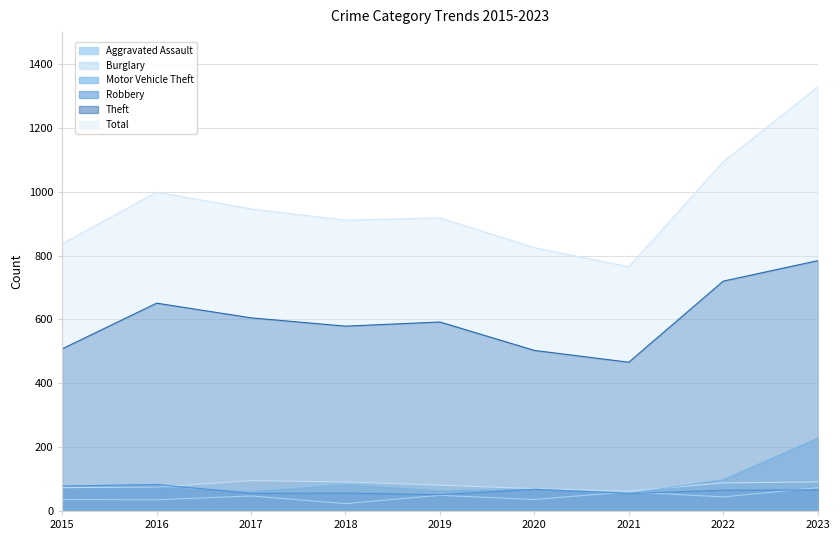

At which category does the chart reach its minimum across all series?

2018